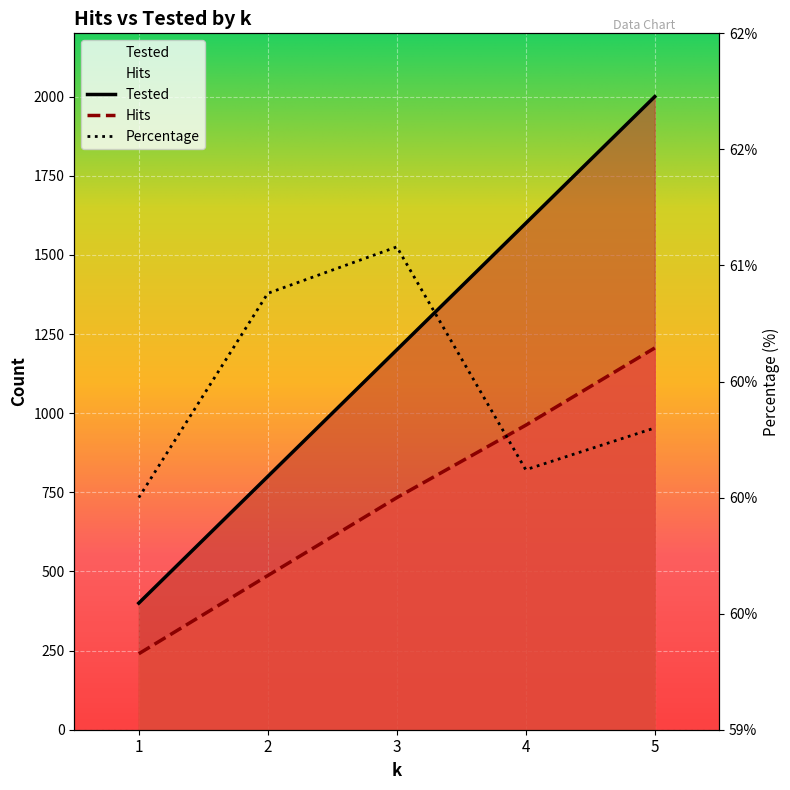

What is the spread (max minus min) of values at 4?

638